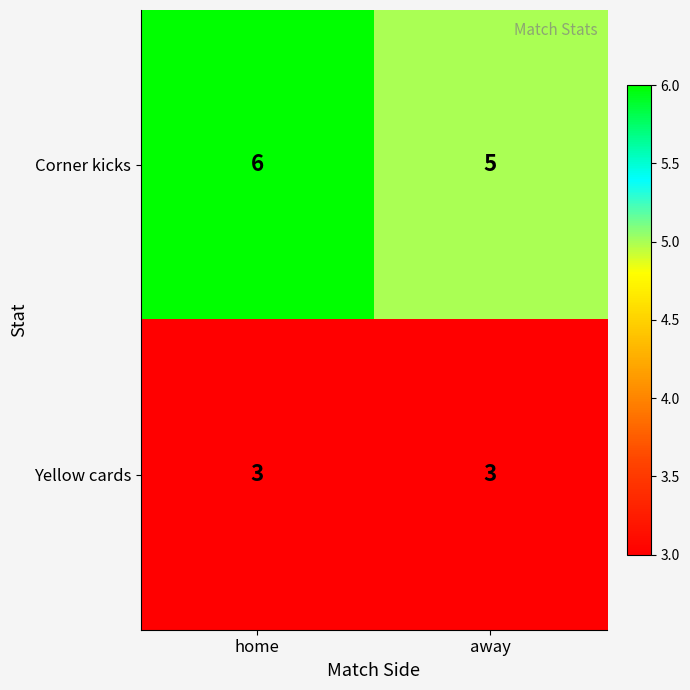

Count the number of categories in the chart.

2